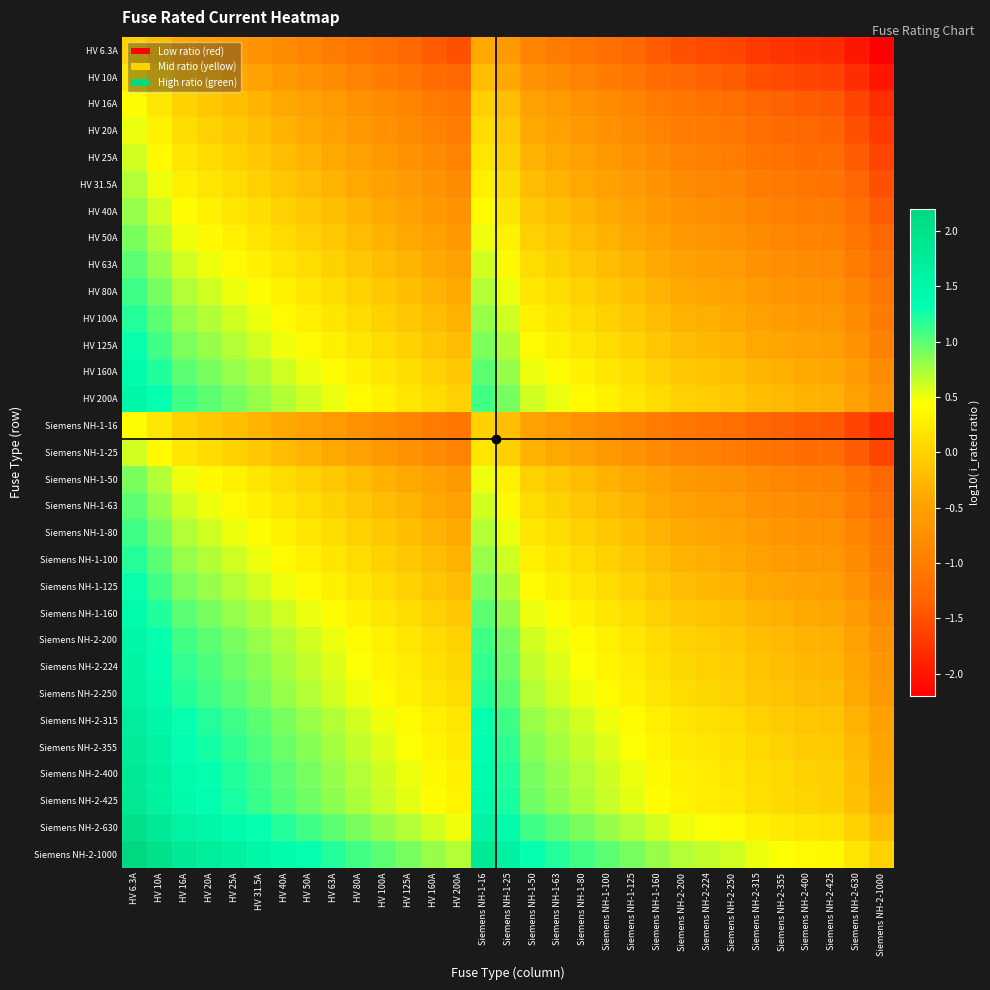

Count the number of categories in the chart.

31